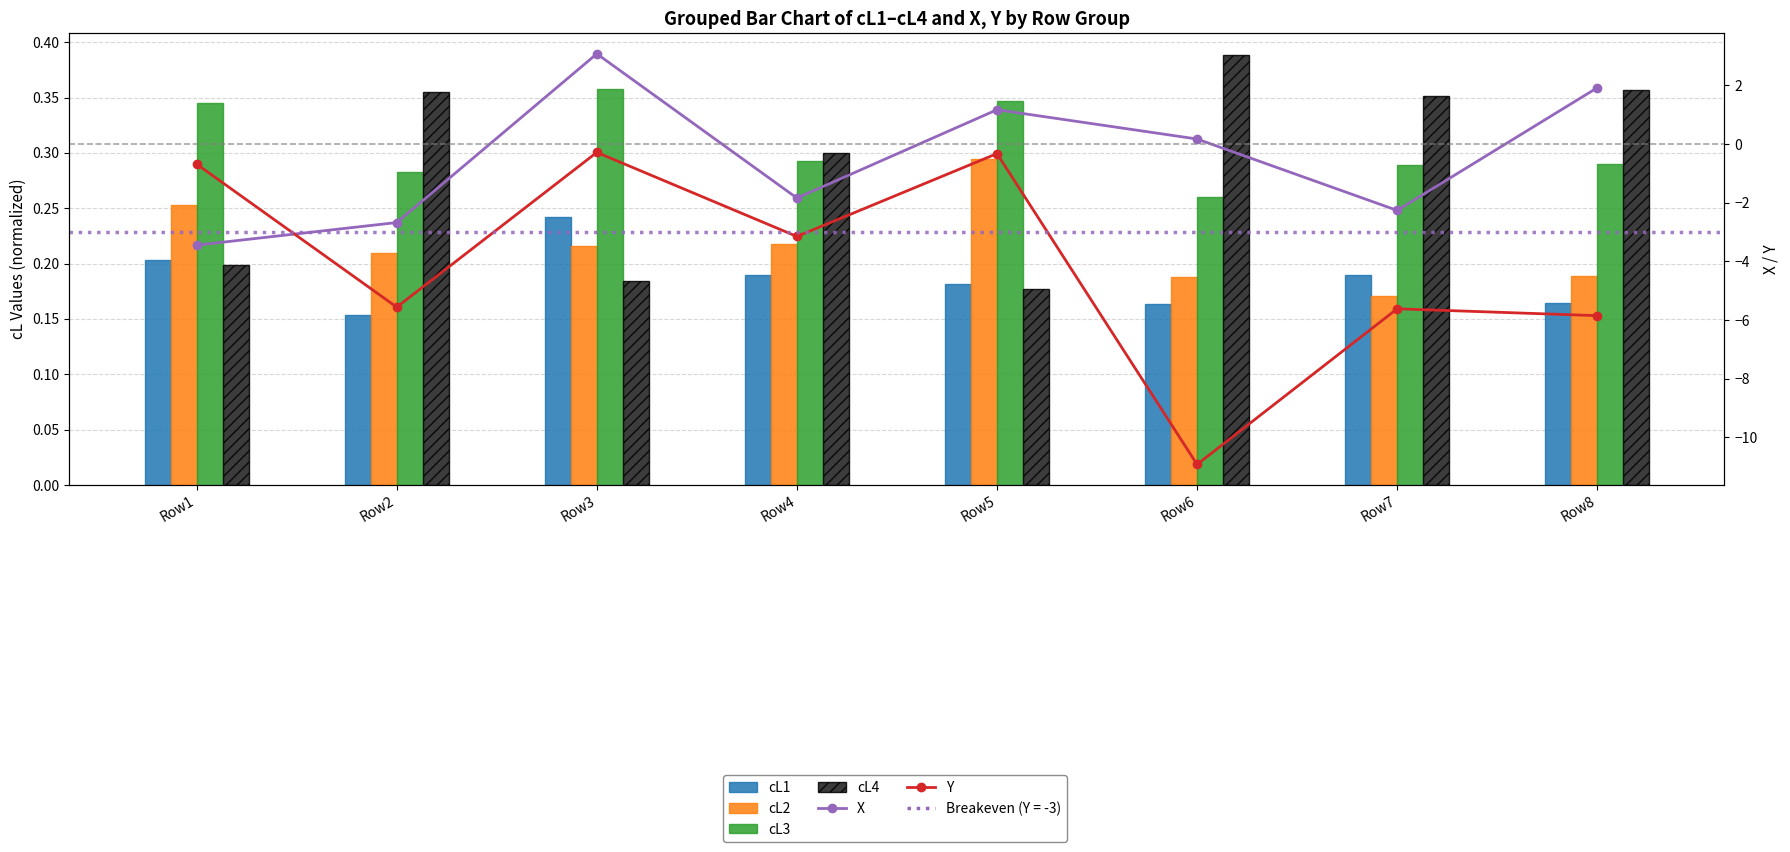

Is the value of Y at Row3 greater than the value of cL4 at Row6?

No